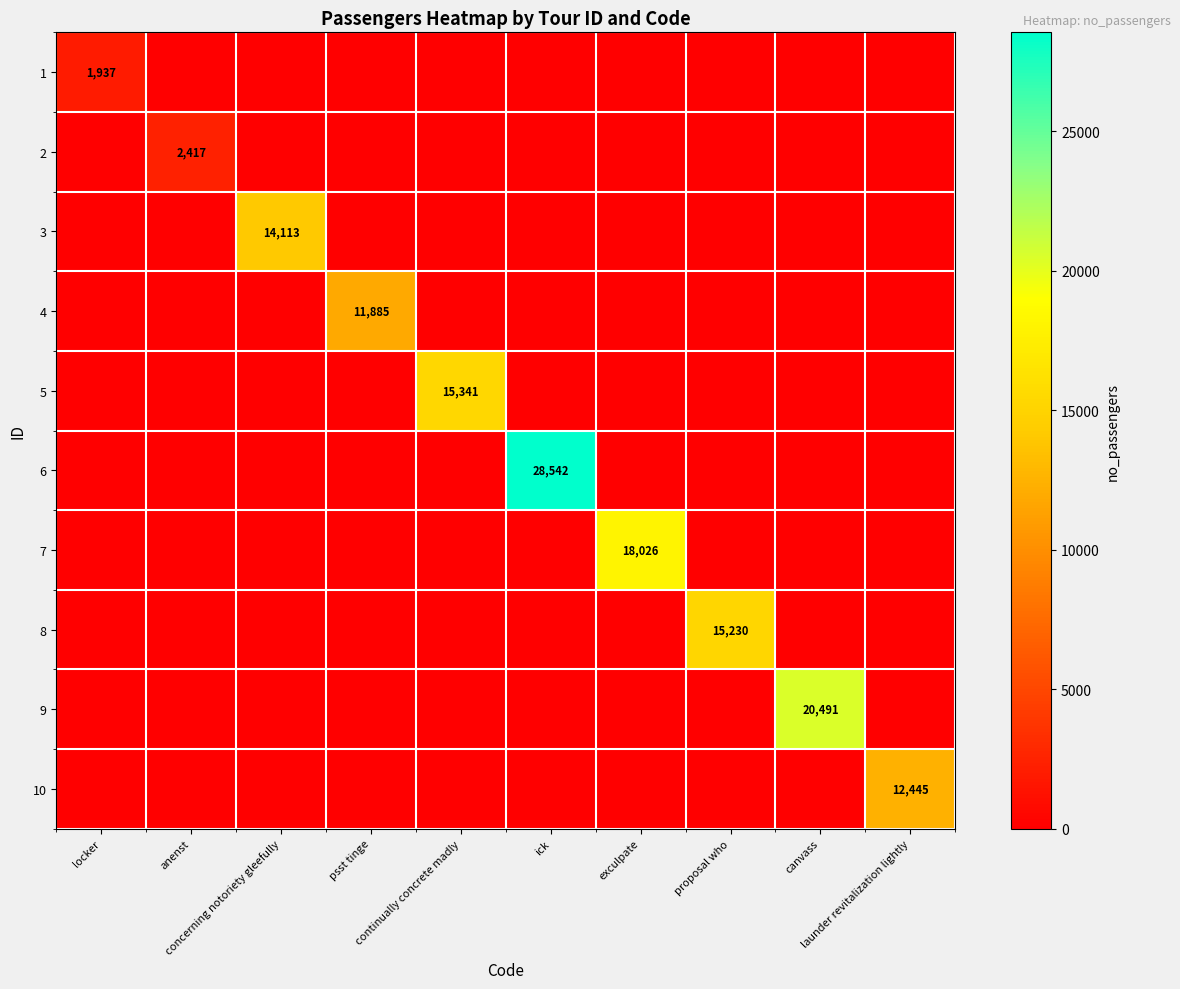

Which series changed the most between concerning notoriety gleefully and launder revitalization lightly?

3